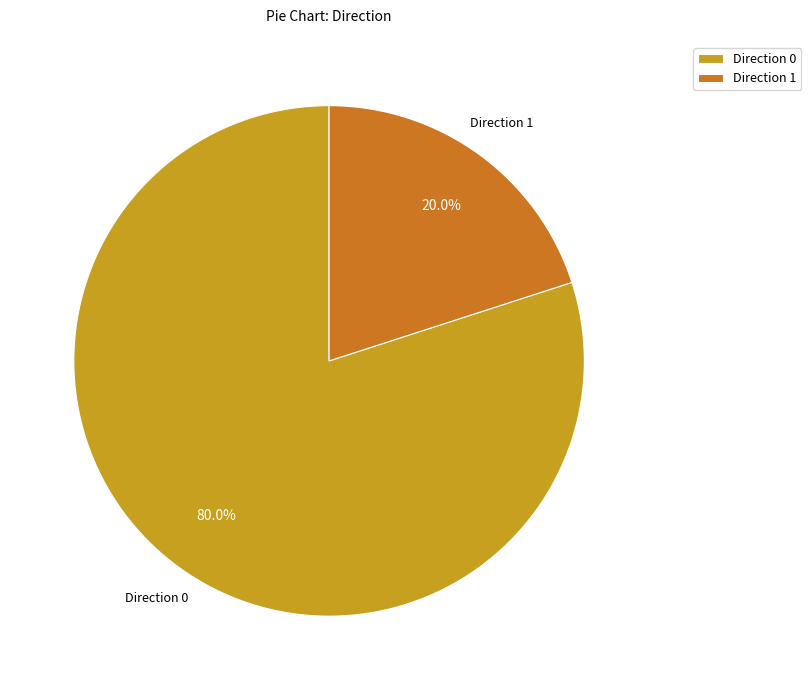

Which slice is the smallest?

Direction 1